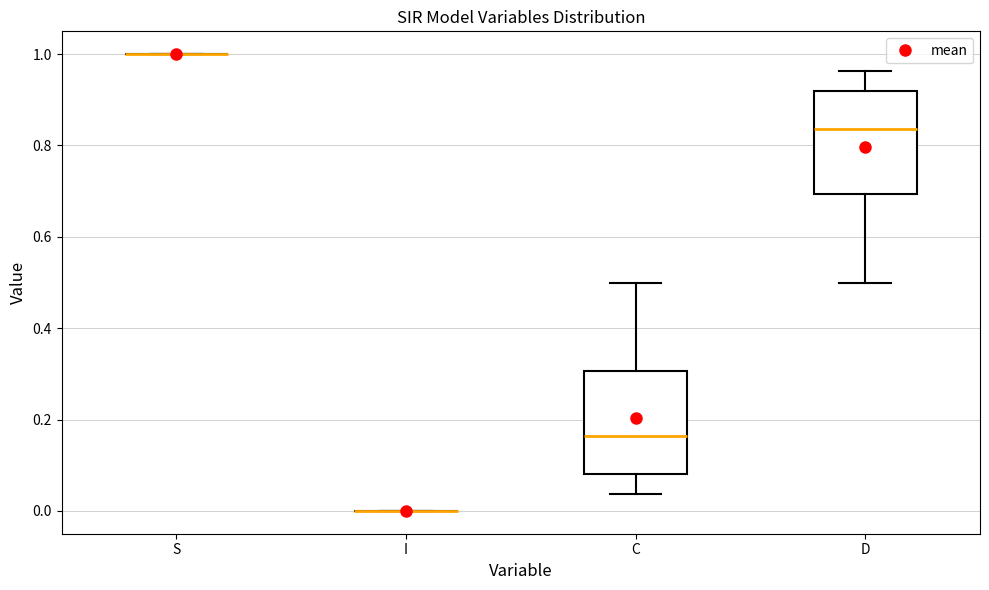

Reading left to right, read every box against the y-axis: the position of its median line, the range the box covers, and the ends of its whiskers. The values are not printed on the chart, so give them approximately, as read against the axis.

S: box collapsed to a line at 1.00, whiskers 1.00 to 1.00
I: box collapsed to a line at 0.00, whiskers 0.00 to 0.00
C: median 0.16, box 0.08 to 0.30, whiskers 0.04 to 0.50
D: median 0.84, box 0.70 to 0.92, whiskers 0.50 to 0.96